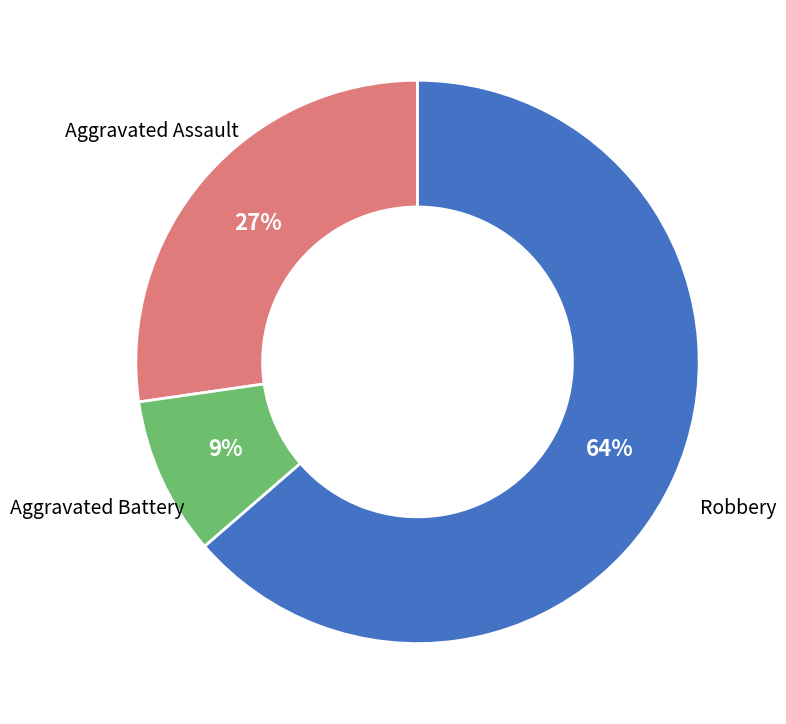

To the nearest percent, what is the average slice percentage?

33%